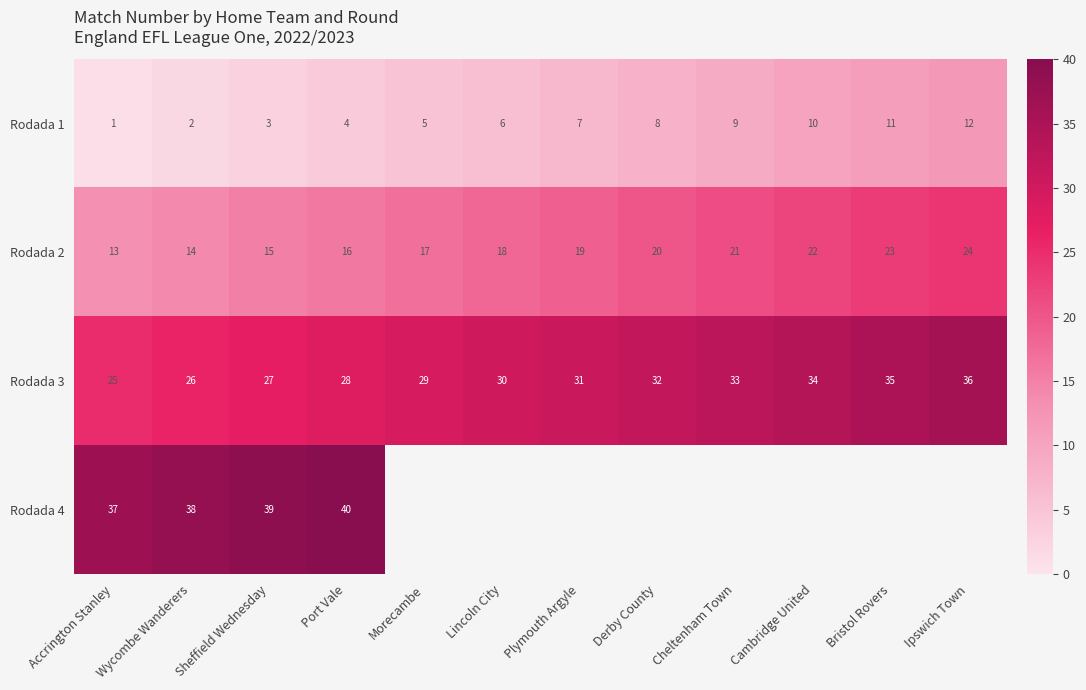

What is the difference between the Rodada 1 values at Wycombe Wanderers and Derby County?

6